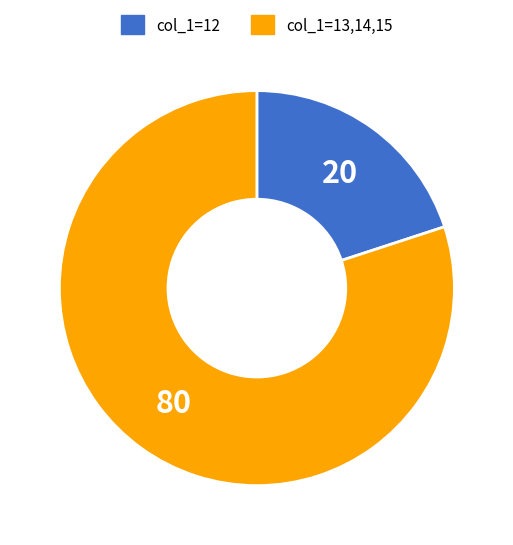

Do col_1=13,14,15 and col_1=12 together represent more than half of the pie?

Yes